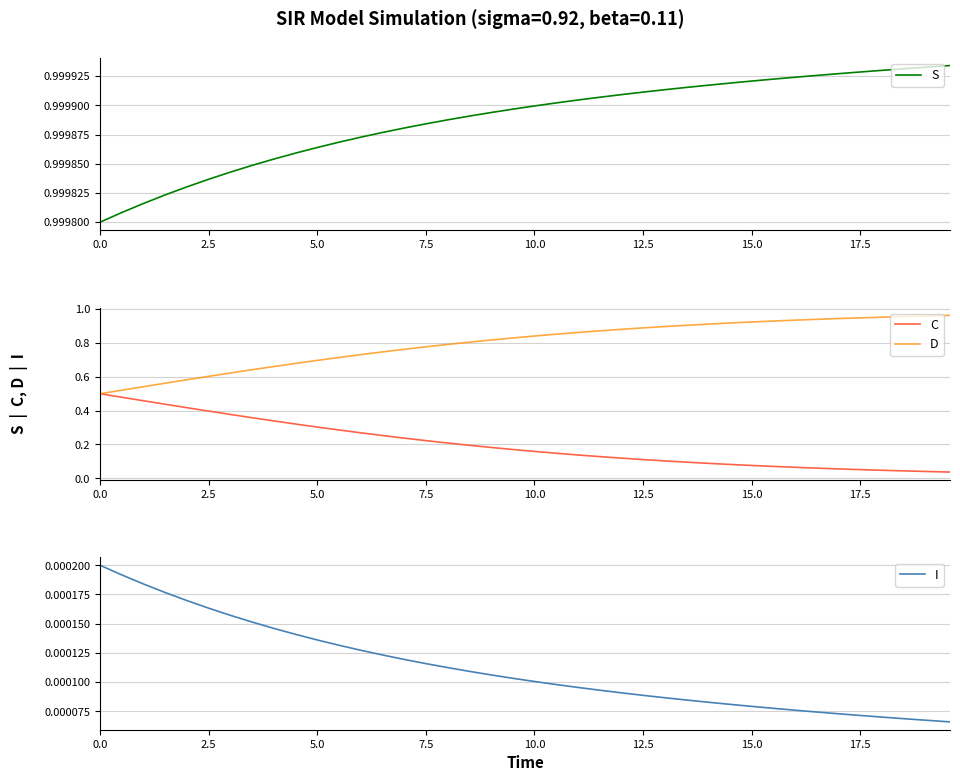

Count the number of data series in this chart.

4